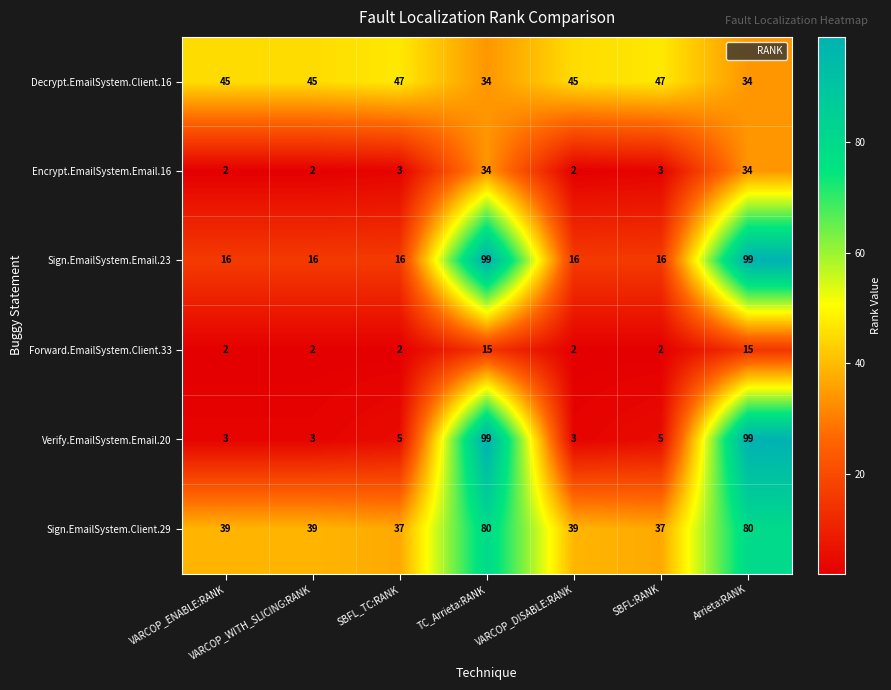

Is it true that Decrypt.EmailSystem.Client.16 equals 48 at TC_Arrieta:RANK?

False